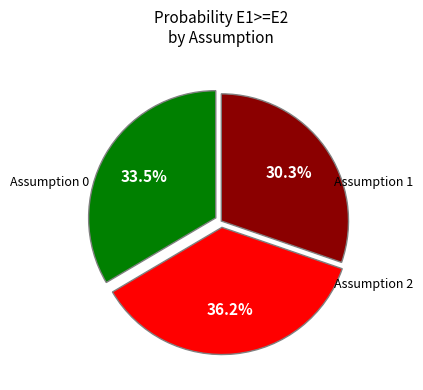

How many slices are in this pie chart?

3